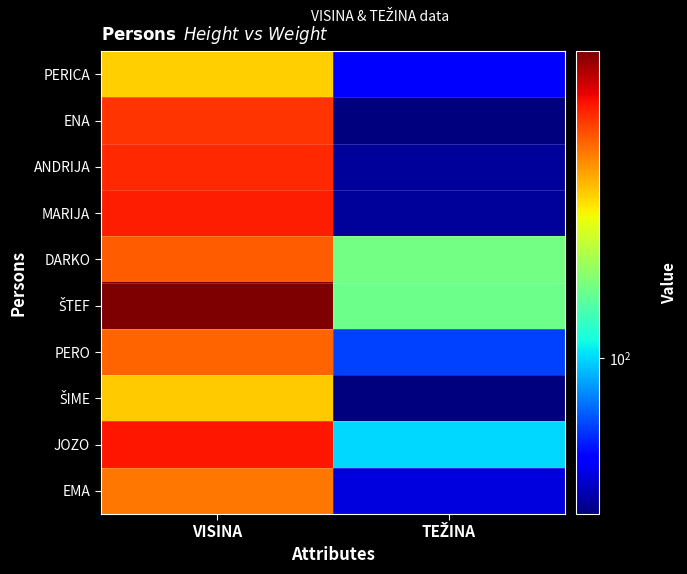

What is the difference between the highest and lowest values at TEŽINA?

53